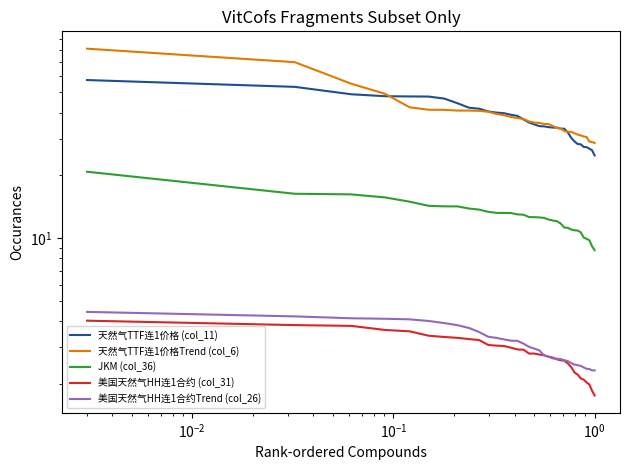

What is the highest value of the 天然气TTF连1价格Trend (col_6) series?

81.0